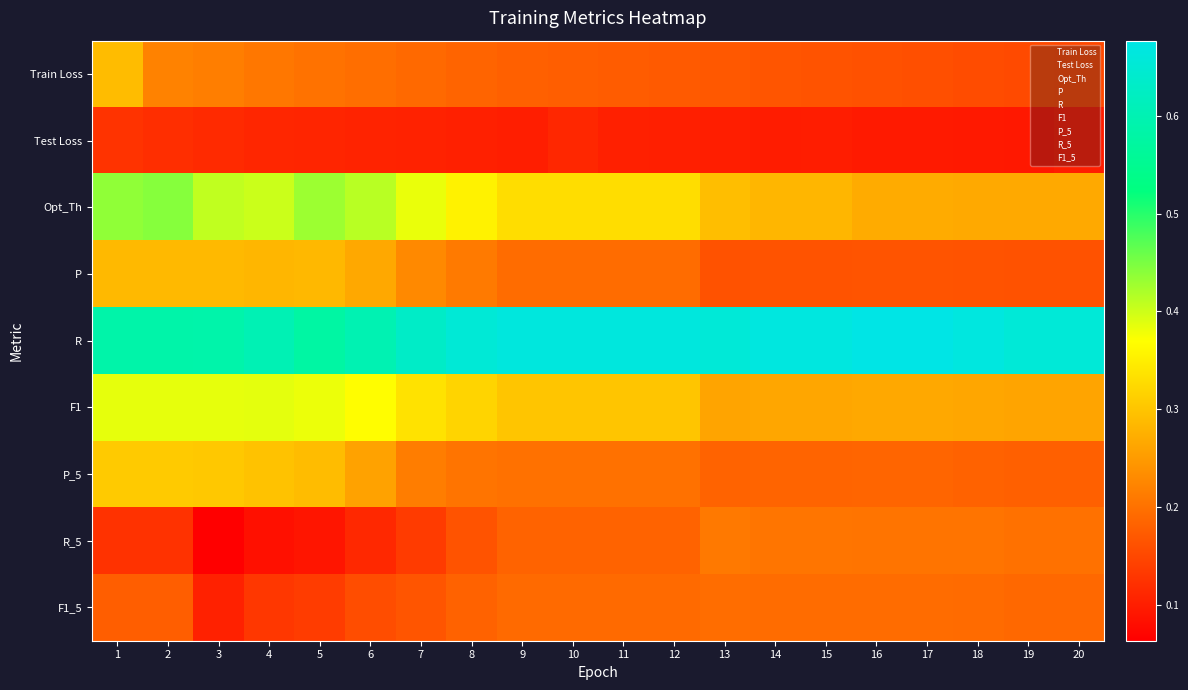

Reading left to right, transcribe all the data shown in this chart.

Train Loss: 1=0.3	2=0.2	3=0.2	4=0.2	5=0.2	6=0.2	7=0.2	8=0.2	9=0.2	10=0.2	11=0.2	12=0.2	13=0.2	14=0.2	15=0.2	16=0.2	17=0.2	18=0.2	19=0.2	20=0.2
Test Loss: 1=0.1	2=0.1	3=0.1	4=0.1	5=0.1	6=0.1	7=0.1	8=0.1	9=0.1	10=0.1	11=0.1	12=0.1	13=0.1	14=0.1	15=0.1	16=0.1	17=0.1	18=0.1	19=0.1	20=0.1
Opt_Th: 1=0.4	2=0.4	3=0.4	4=0.4	5=0.4	6=0.4	7=0.4	8=0.4	9=0.3	10=0.3	11=0.3	12=0.3	13=0.3	14=0.3	15=0.3	16=0.3	17=0.3	18=0.3	19=0.3	20=0.3
P: 1=0.3	2=0.3	3=0.3	4=0.3	5=0.3	6=0.3	7=0.2	8=0.2	9=0.2	10=0.2	11=0.2	12=0.2	13=0.2	14=0.2	15=0.2	16=0.2	17=0.2	18=0.2	19=0.2	20=0.2
R: 1=0.6	2=0.6	3=0.6	4=0.6	5=0.6	6=0.6	7=0.6	8=0.7	9=0.7	10=0.7	11=0.7	12=0.7	13=0.7	14=0.7	15=0.7	16=0.7	17=0.7	18=0.7	19=0.7	20=0.7
F1: 1=0.4	2=0.4	3=0.4	4=0.4	5=0.4	6=0.4	7=0.3	8=0.3	9=0.3	10=0.3	11=0.3	12=0.3	13=0.3	14=0.3	15=0.3	16=0.3	17=0.3	18=0.3	19=0.3	20=0.3
P_5: 1=0.3	2=0.3	3=0.3	4=0.3	5=0.3	6=0.3	7=0.2	8=0.2	9=0.2	10=0.2	11=0.2	12=0.2	13=0.2	14=0.2	15=0.2	16=0.2	17=0.2	18=0.2	19=0.2	20=0.2
R_5: 1=0.1	2=0.1	3=0.1	4=0.1	5=0.1	6=0.1	7=0.1	8=0.2	9=0.2	10=0.2	11=0.2	12=0.2	13=0.2	14=0.2	15=0.2	16=0.2	17=0.2	18=0.2	19=0.2	20=0.2
F1_5: 1=0.2	2=0.2	3=0.1	4=0.1	5=0.1	6=0.2	7=0.2	8=0.2	9=0.2	10=0.2	11=0.2	12=0.2	13=0.2	14=0.2	15=0.2	16=0.2	17=0.2	18=0.2	19=0.2	20=0.2